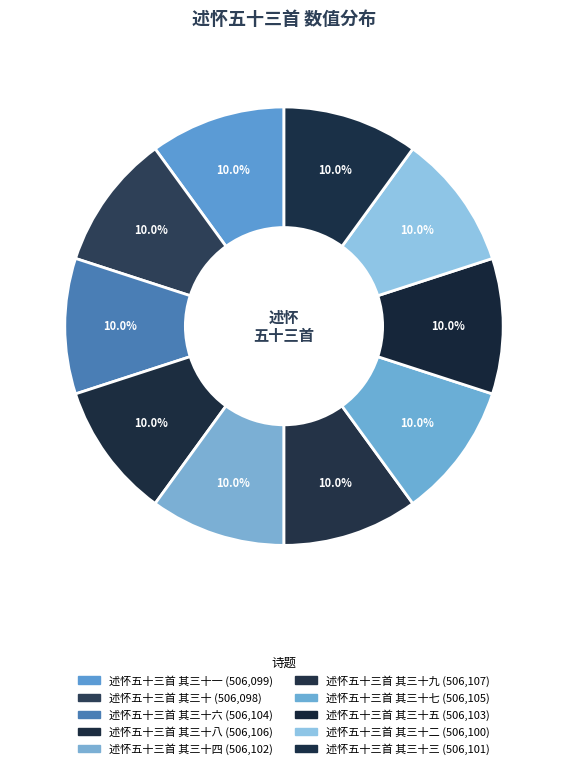

How many segments does this pie chart have?

10